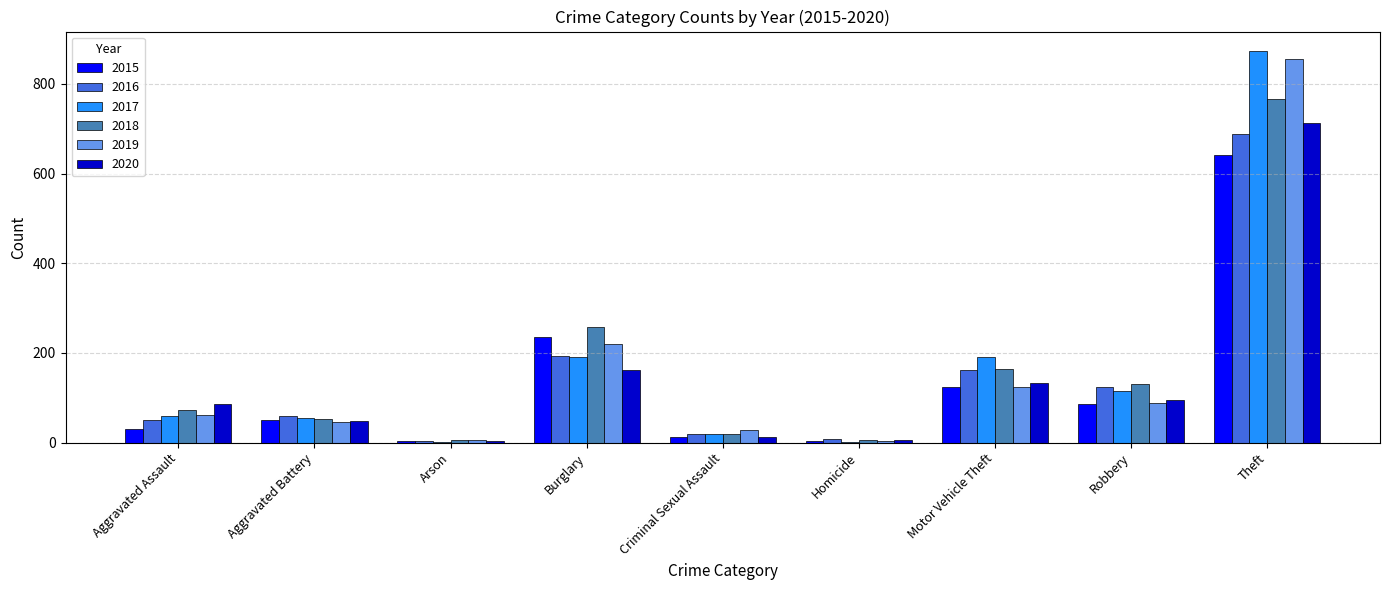

Where is 2020 nearest to the value 358?

Burglary